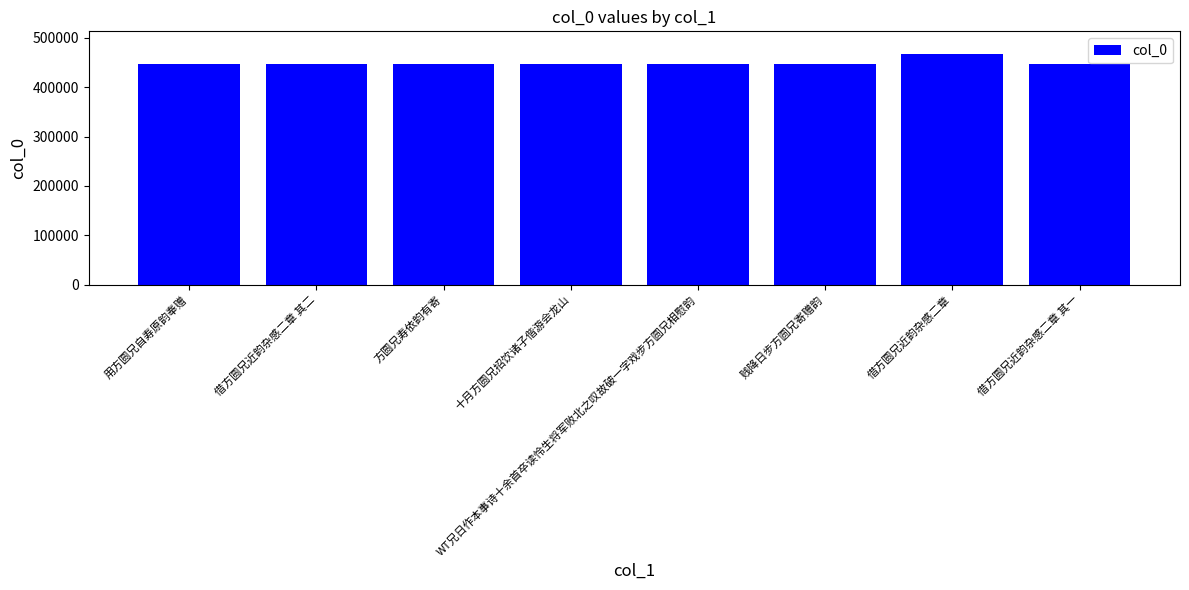

How many bars are there in total?

8